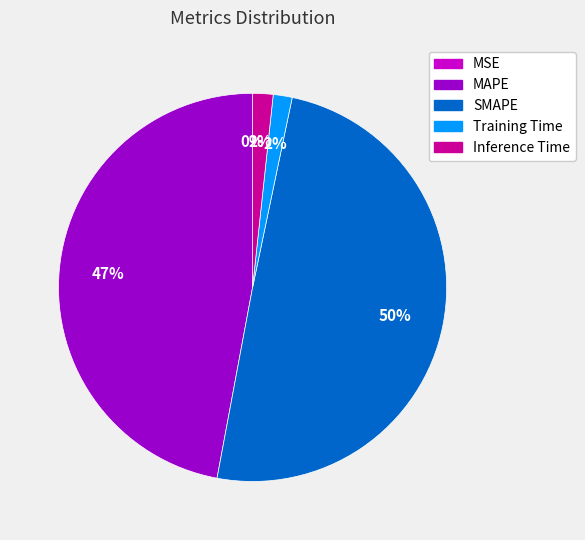

To the nearest percent, what is the average slice percentage?

20%